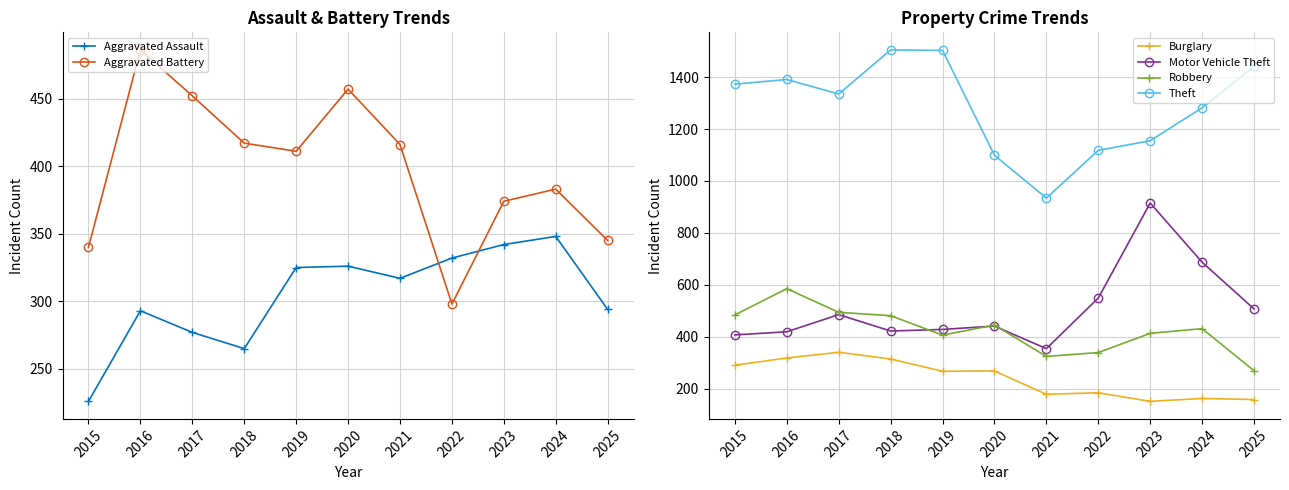

Count the number of categories in the chart.

11